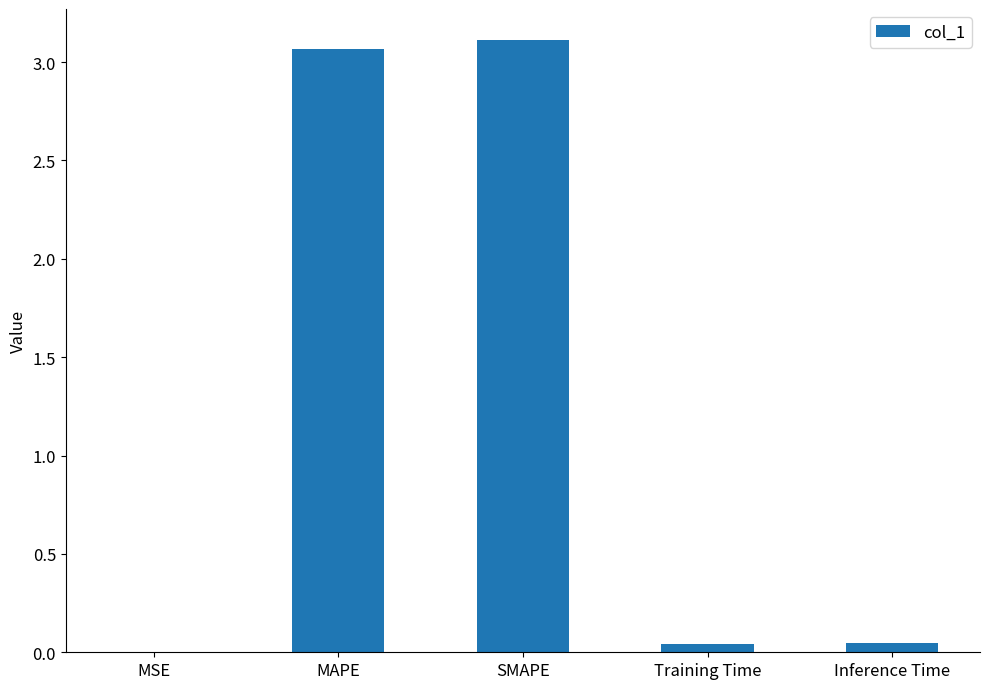

Which has a higher value, MAPE or Training Time?

MAPE